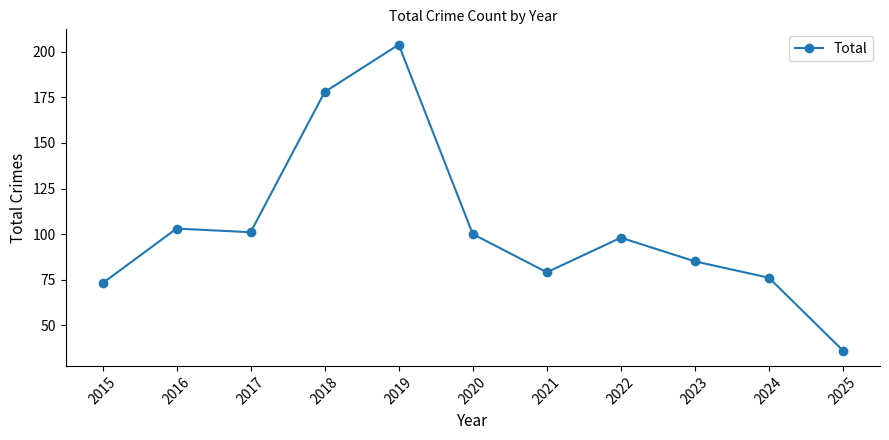

Approximately how many times larger is the value at 2023 compared to 2015?

1.2